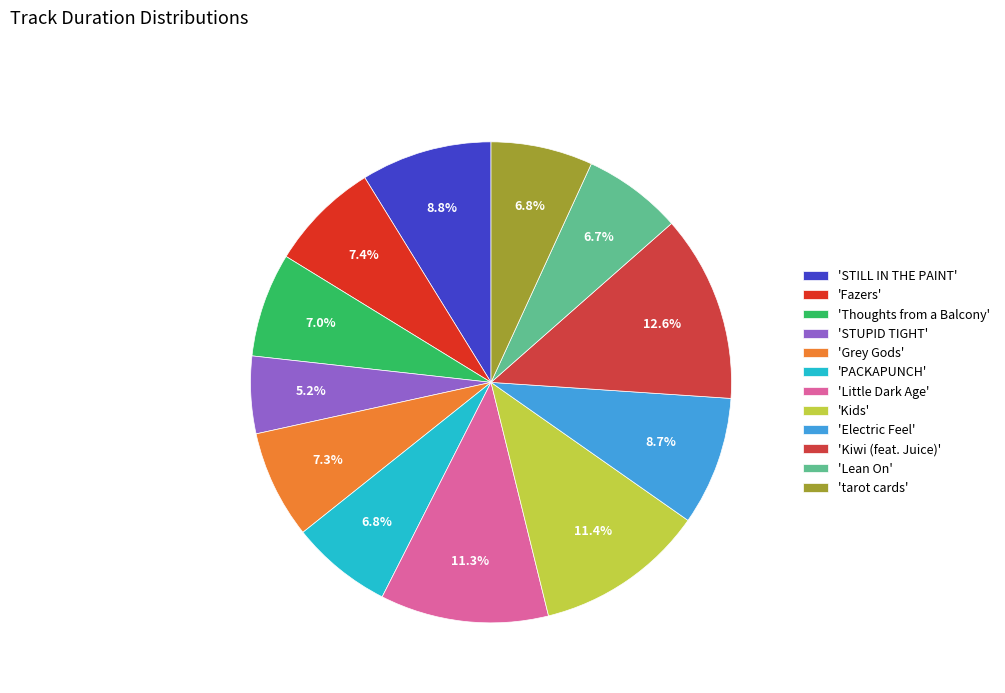

How many slices are in this pie chart?

12